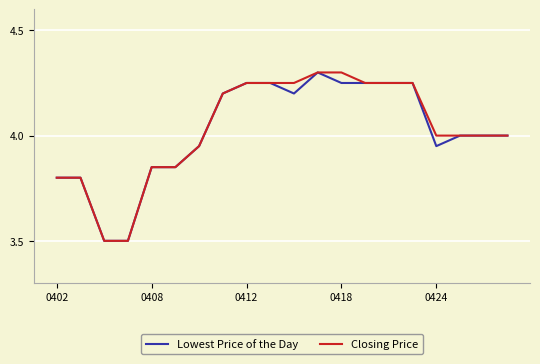

What is the highest value of the Lowest Price of the Day series?

4.3